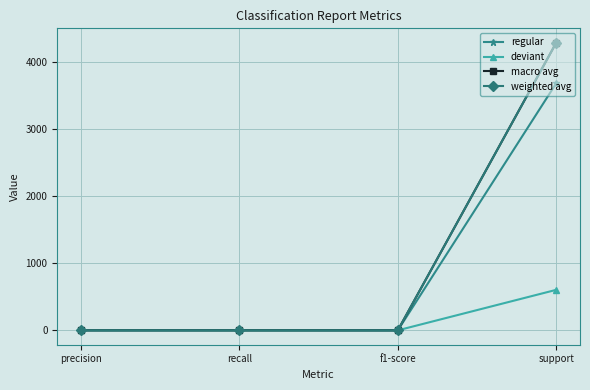

Which category has the highest value across all series?

support